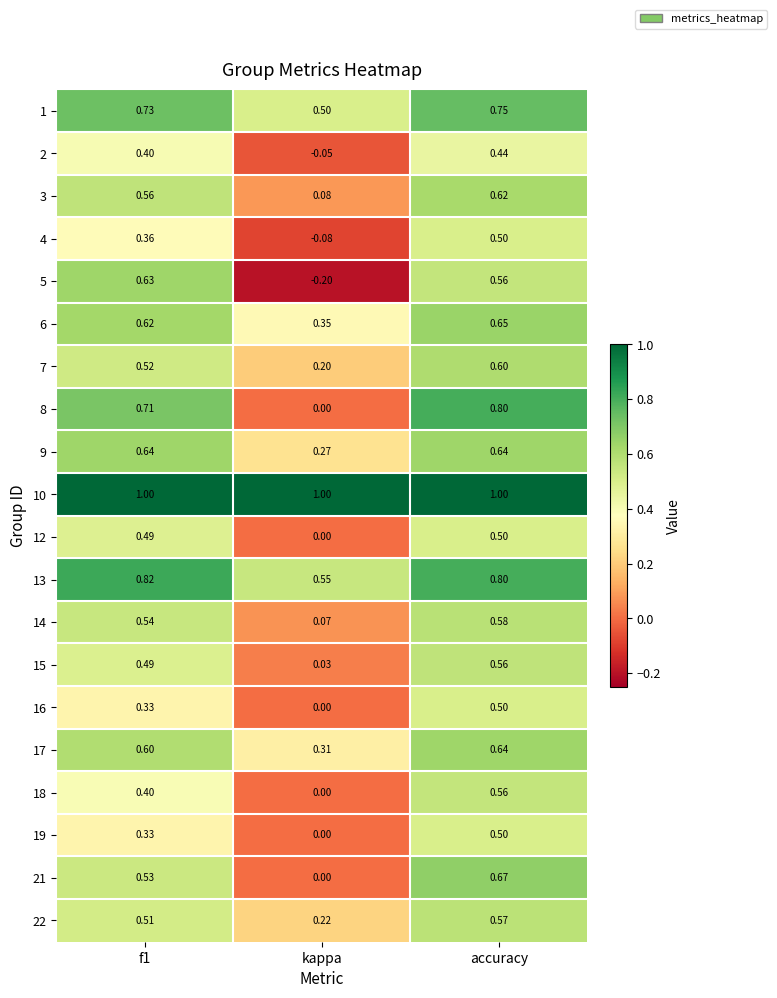

Where is 15 nearest to the value 0?

kappa